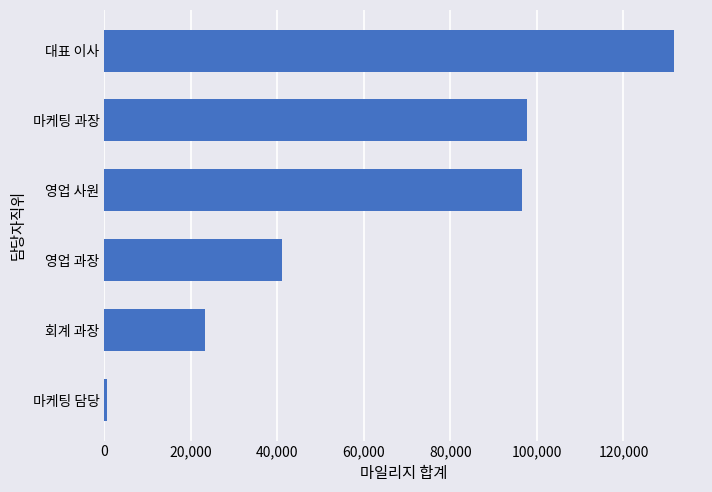

Which category has the highest value across all series?

대표 이사